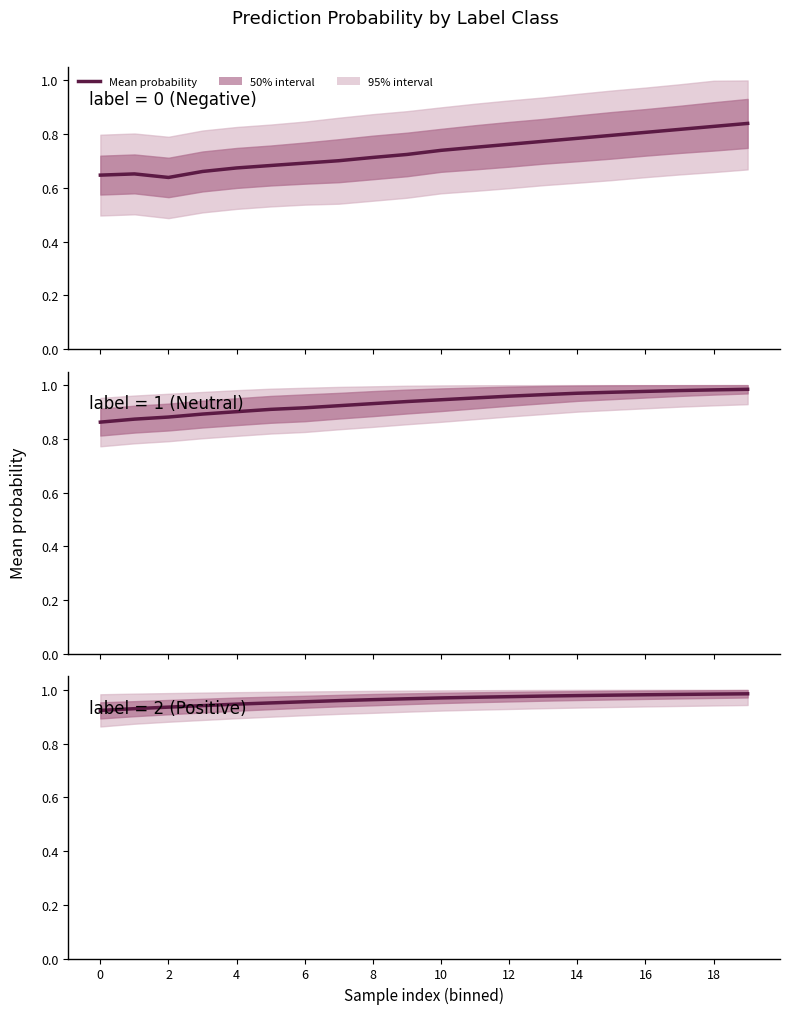

What is the average value?

1.0